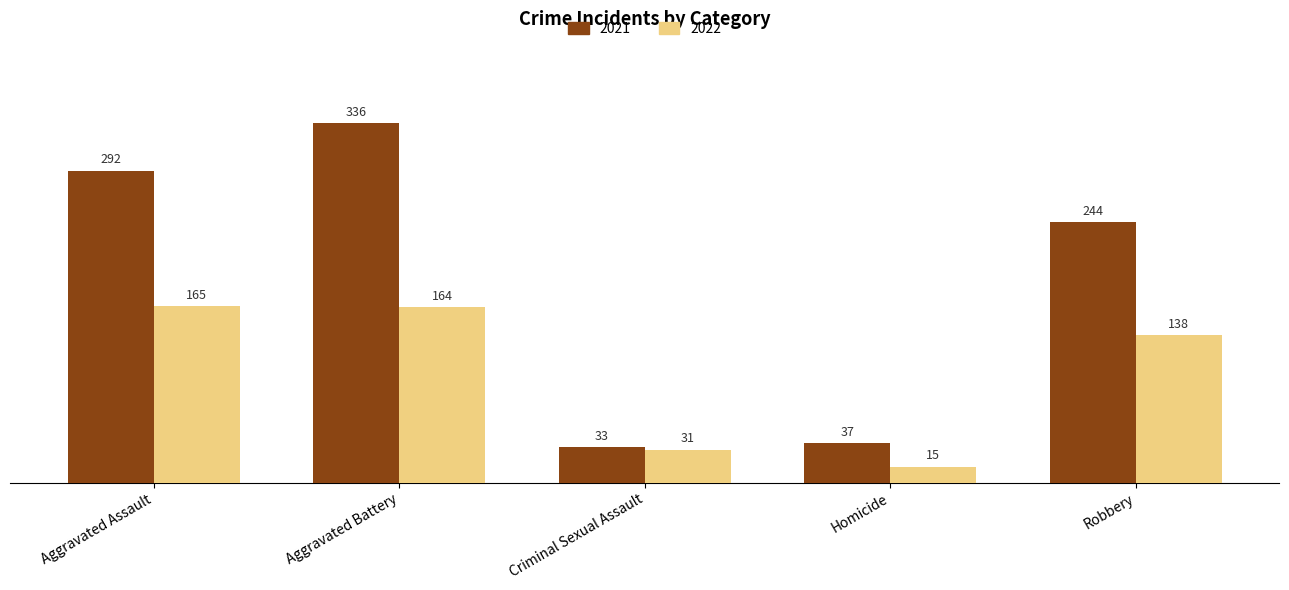

What is the difference between the second highest and minimum values in the 2022 series?

149